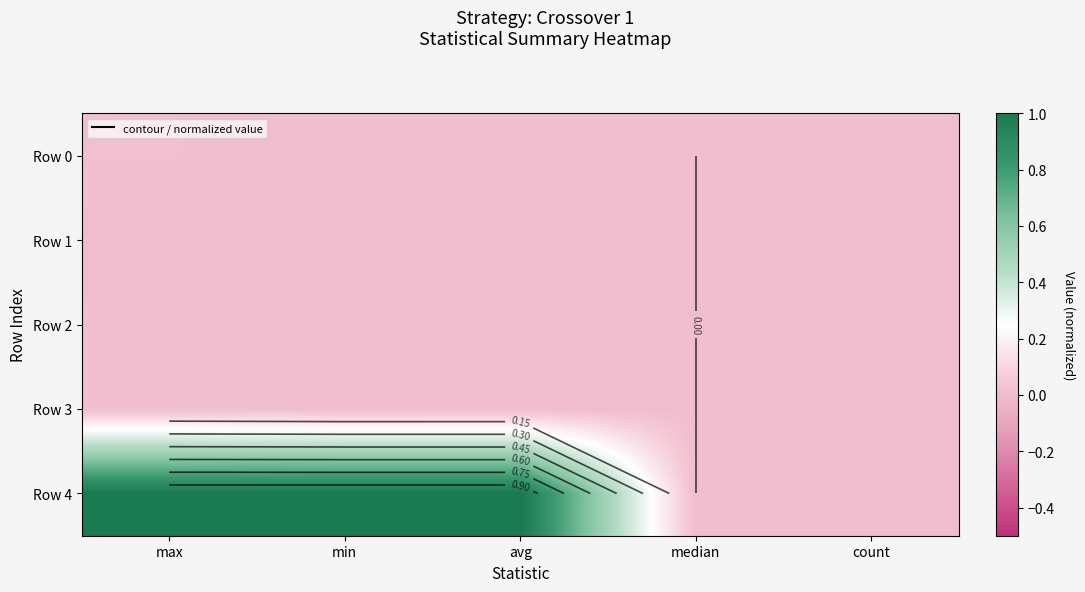

Is it true that Row 2 equals 0.0 at avg?

False